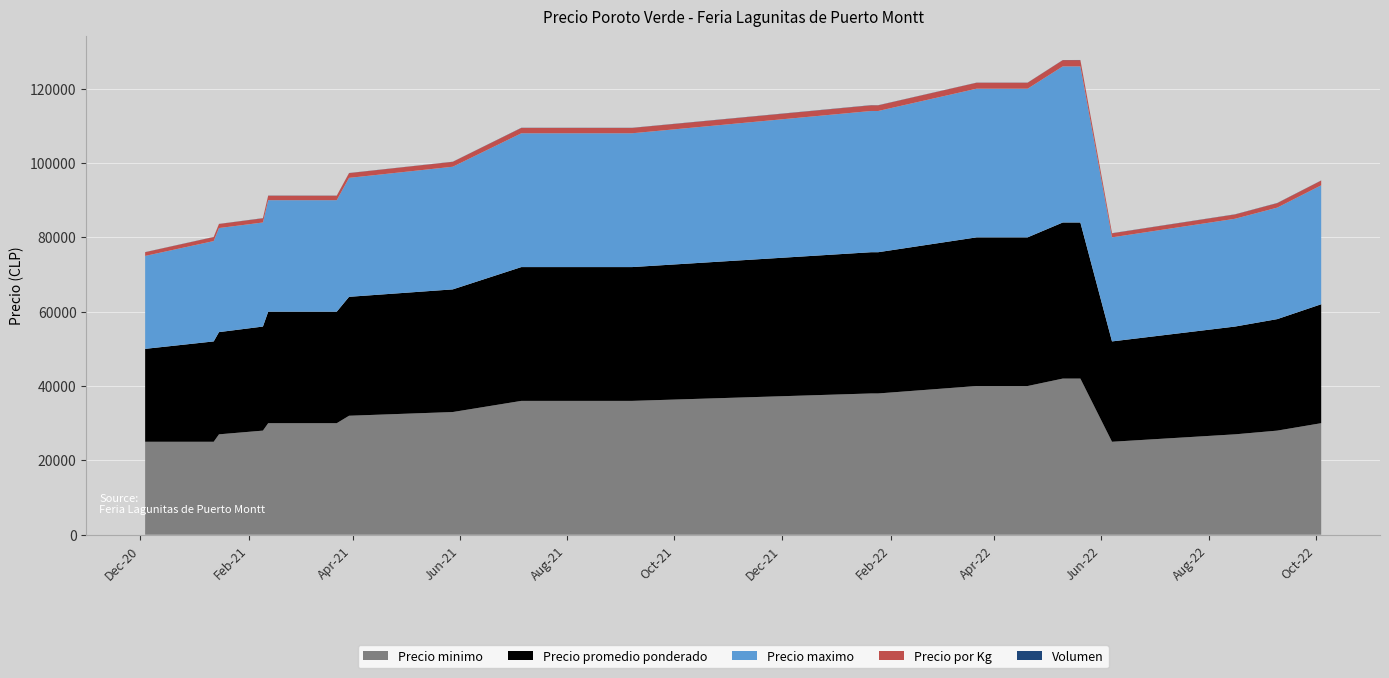

Reading left to right, what are all the values shown in this chart?

Precio minimo: 25000	25000	27000	28000	30000	30000	32000	33000	36000	36000	38000	38000	40000	40000	42000	42000	25000	27000	28000	30000
Precio promedio ponderado: 25000	27000	27500	28000	30000	30000	32000	33000	36000	36000	38000	38000	40000	40000	42000	42000	27000	29000	30000	32000
Precio maximo: 25000	27000	28000	28000	30000	30000	32000	33000	36000	36000	38000	38000	40000	40000	42000	42000	28000	29000	30000	32000
Precio por Kg: 1000	1080	1100	1120	1200	1200	1280	1320	1440	1440	1520	1520	1600	1600	1680	1680	1080	1160	1200	1280
Volumen: 30	30	20	45	40	30	30	30	40	35	50	35	30	30	30	40	40	40	45	30